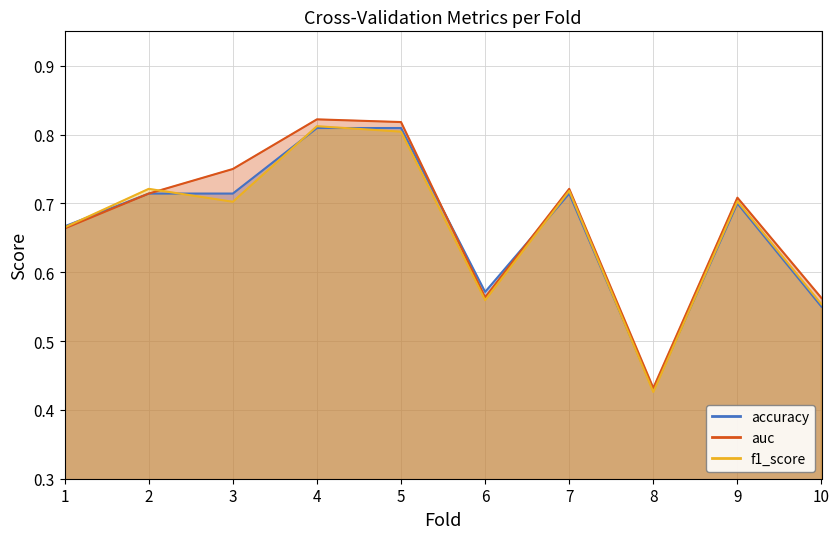

Rank the series at 8 from lowest to highest value.

f1_score, accuracy, auc